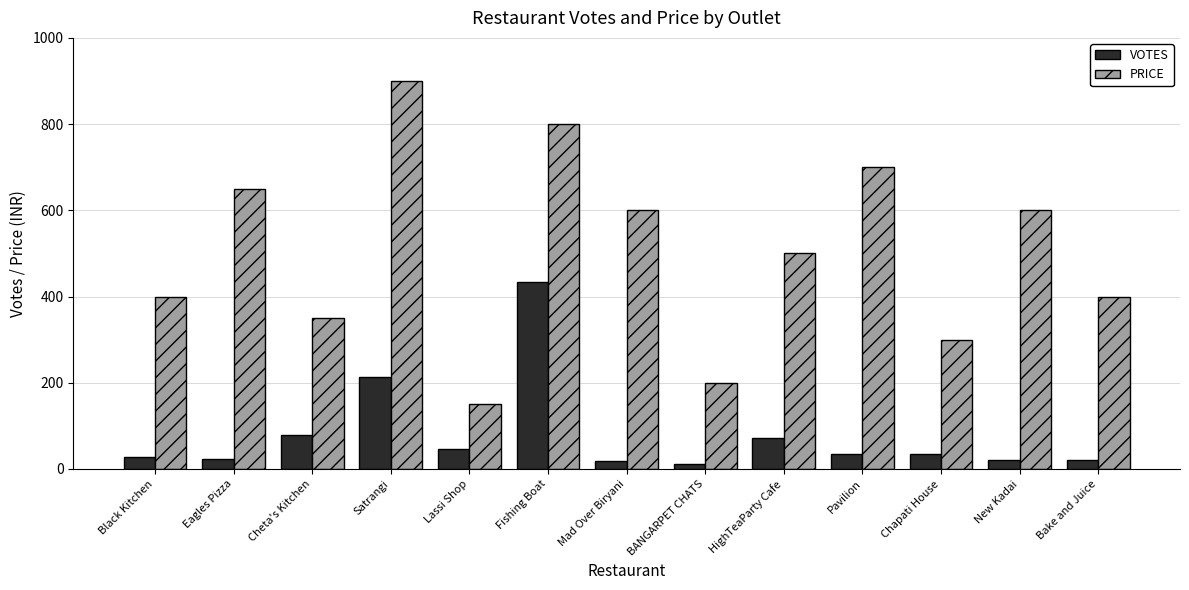

At which label is PRICE closest to 525?

HighTeaParty Cafe